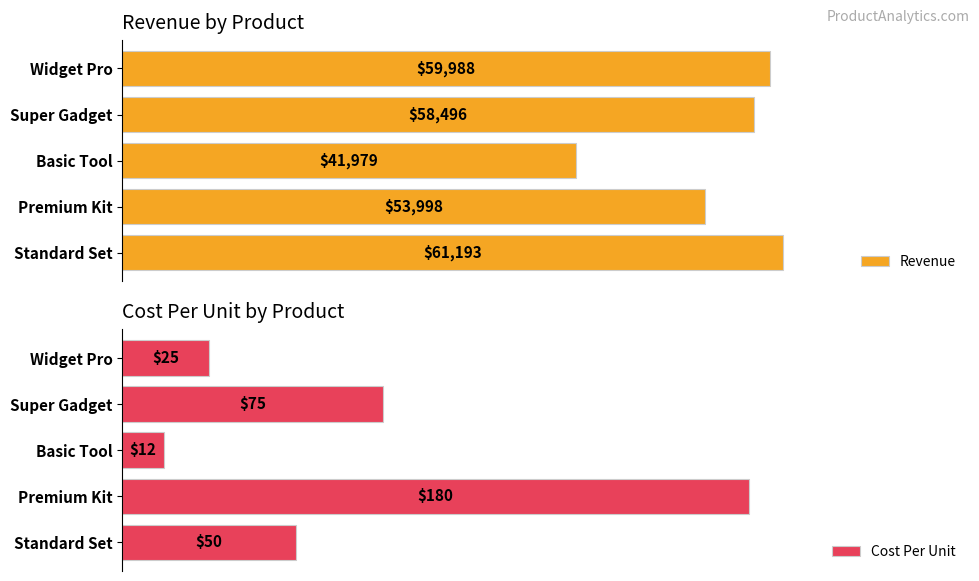

At how many categories does at least one series exceed 15599?

5